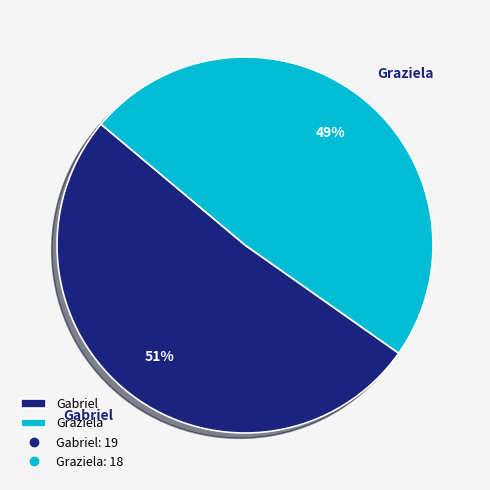

Which category has the biggest portion of the pie?

Gabriel